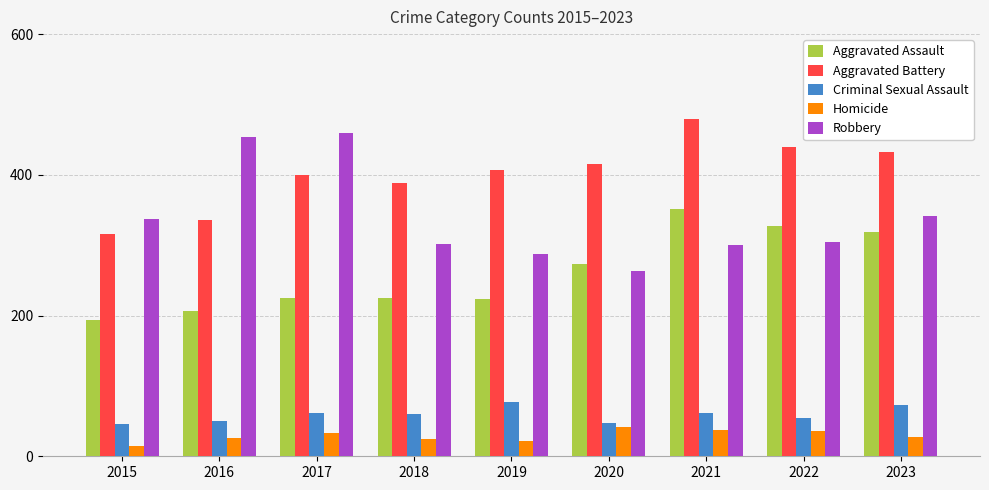

List the series in order of their peak value, highest first.

Aggravated Battery, Robbery, Aggravated Assault, Criminal Sexual Assault, Homicide